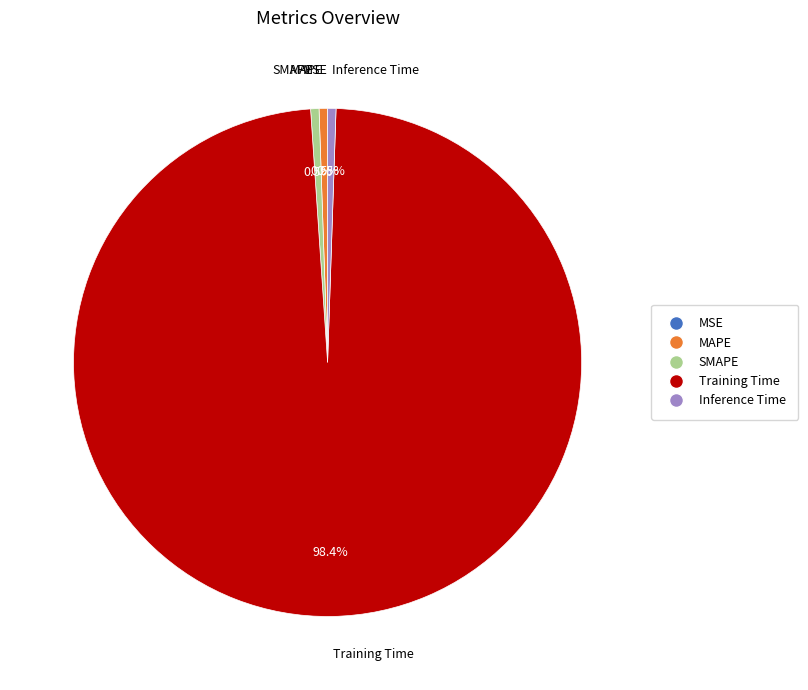

Combined, do SMAPE and Training Time account for over 50%?

Yes